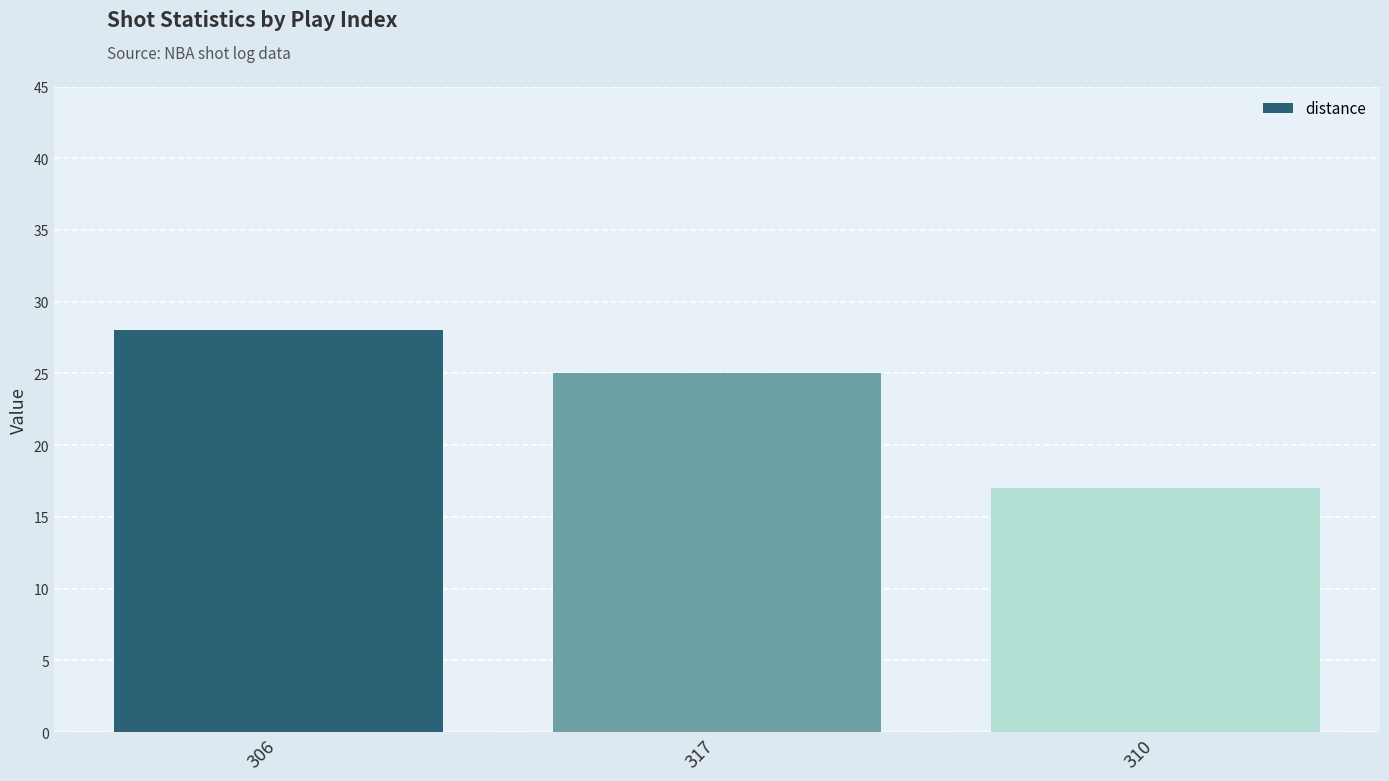

What is the value of the 1st bar from the left?

28